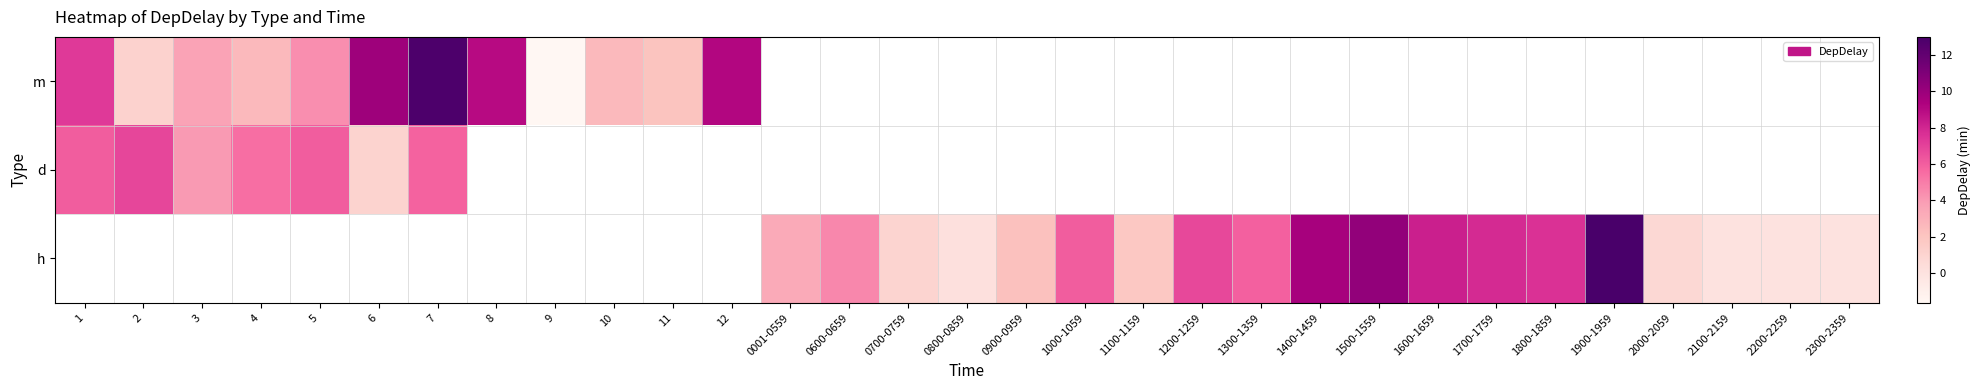

What is the lowest value of the d series?

1.1